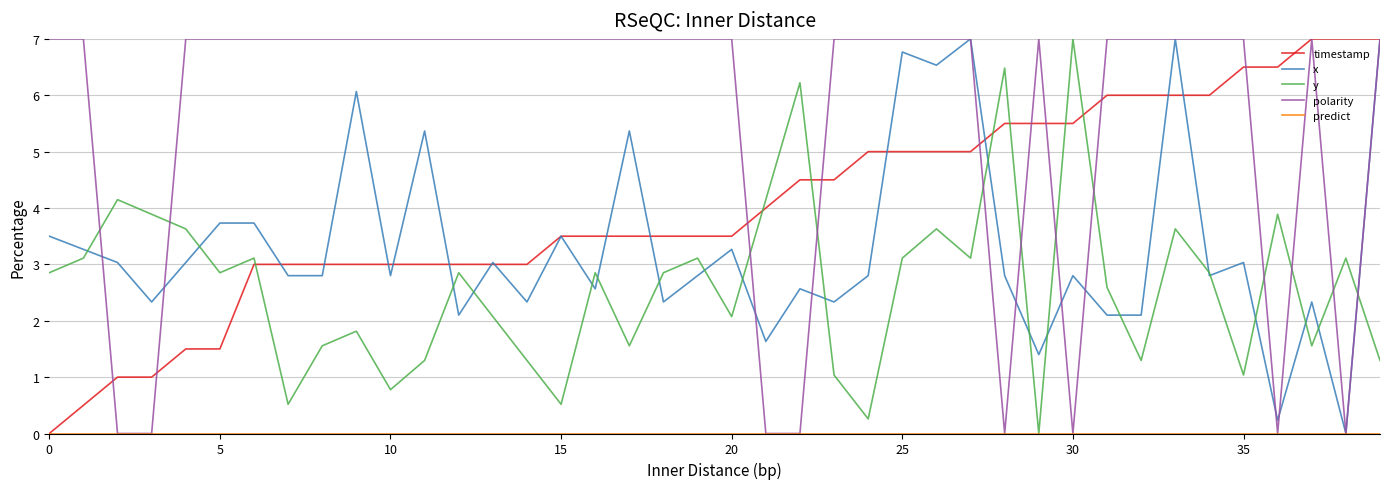

Which series has the largest total across all categories?

polarity